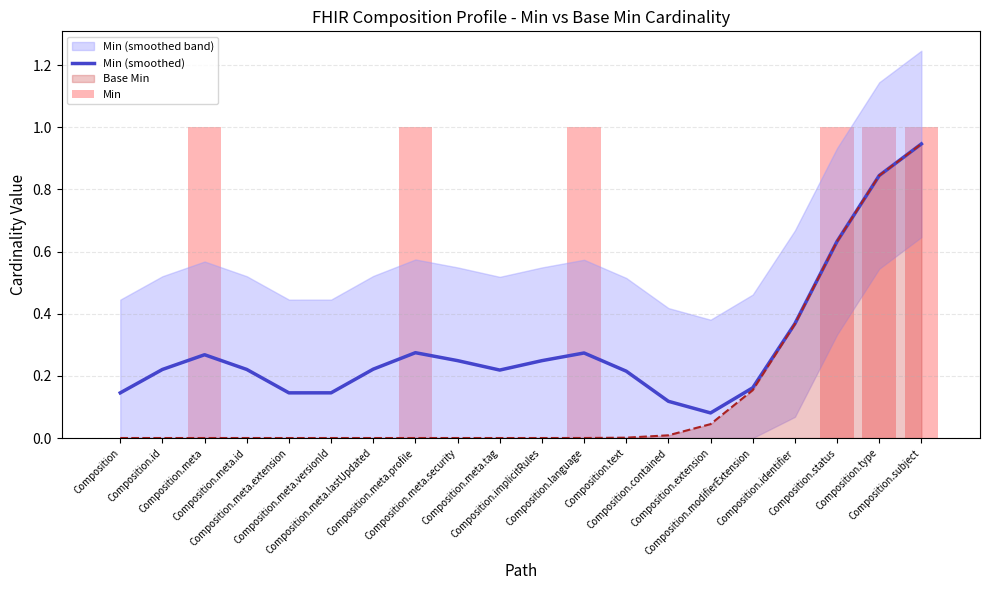

At Composition.language, list the series in order from largest to smallest.

Min, Min (smoothed)